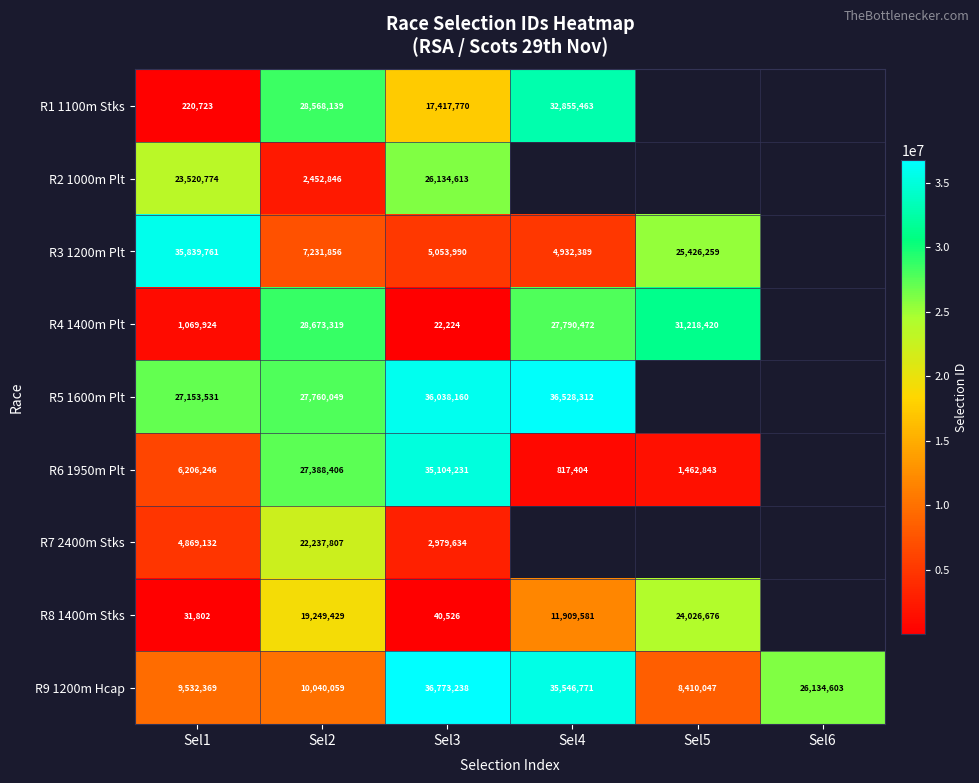

At which label does R9 1200m Hcap first exceed 26134603?

Sel3